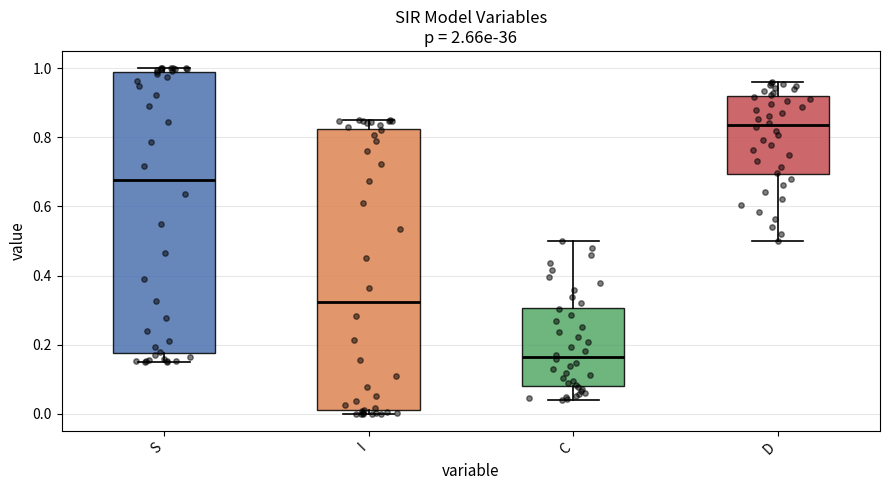

Which box's median line is the lowest?

C